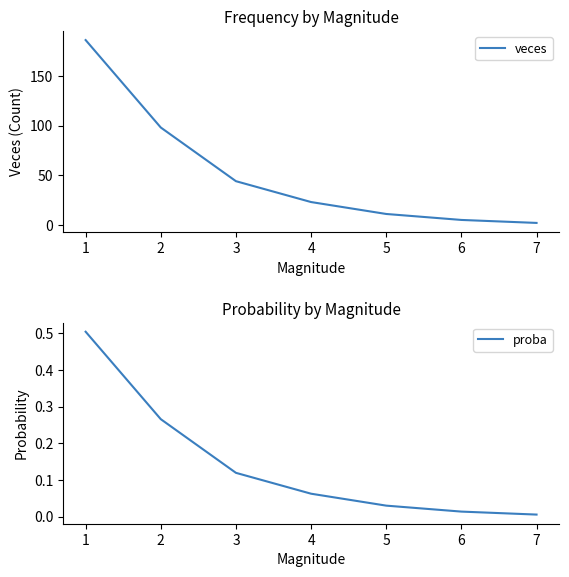

True or false: veces has more than 2 points higher than both neighbors.

False